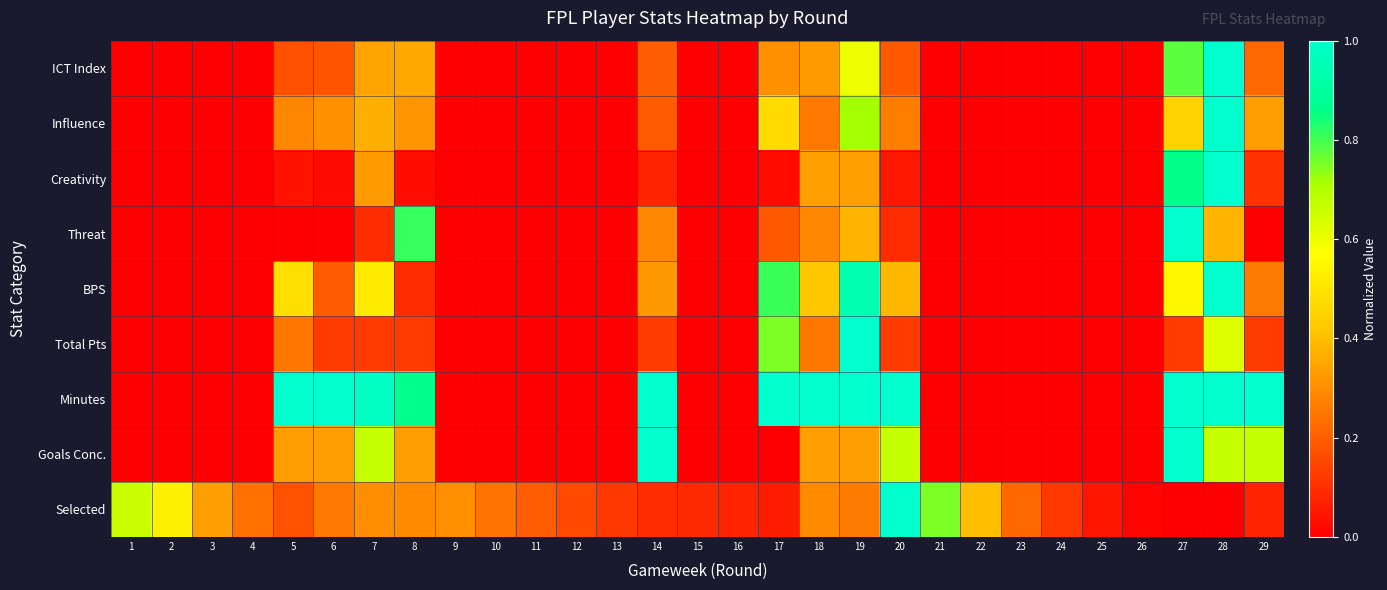

At which category does the chart reach its minimum across all series?

1